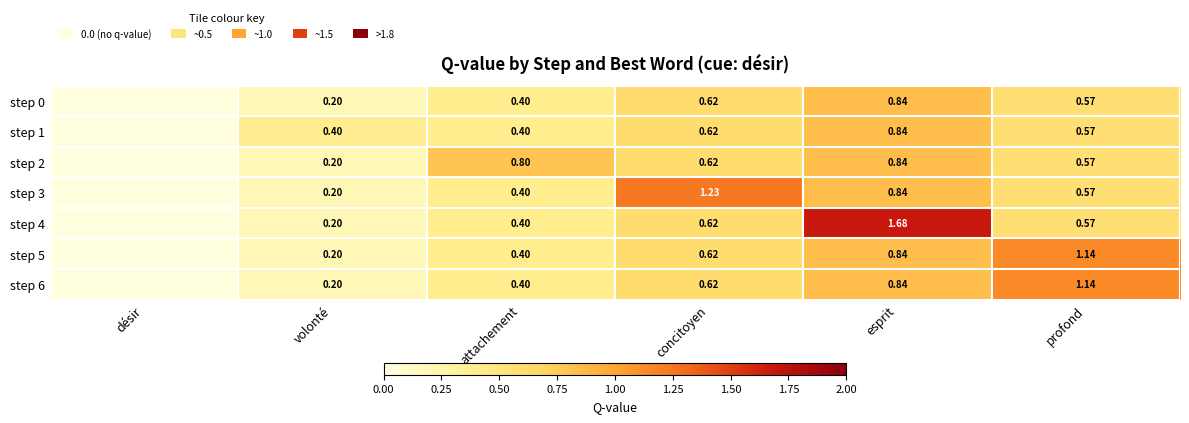

Is the value of step 1 at profond greater than the value of step 6 at concitoyen?

No